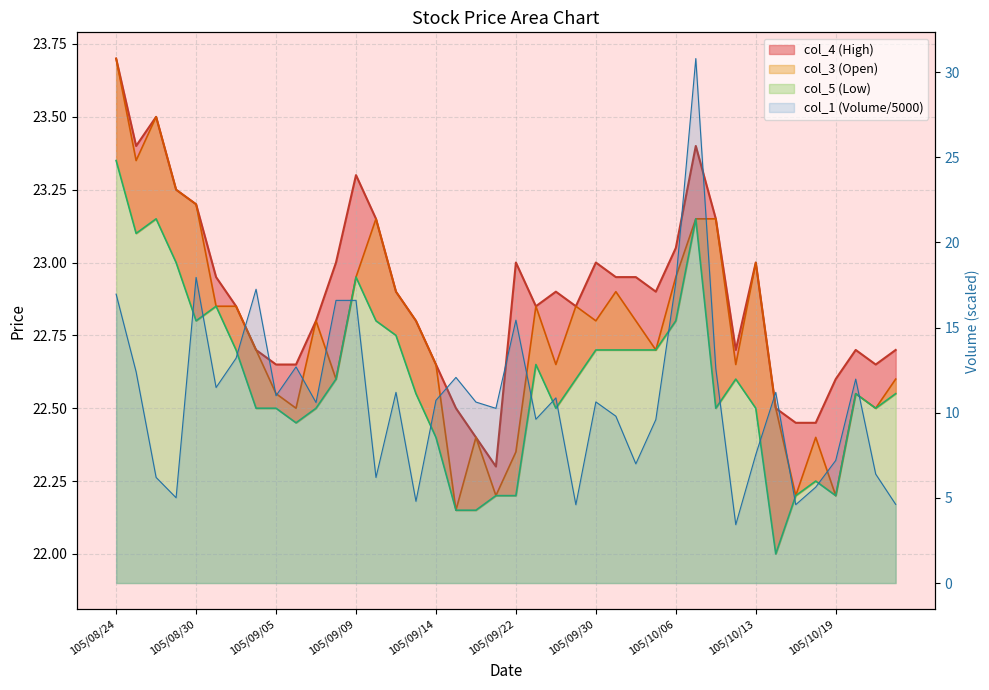

What is the value of the col_3 point at the 22nd from the left?

22.9